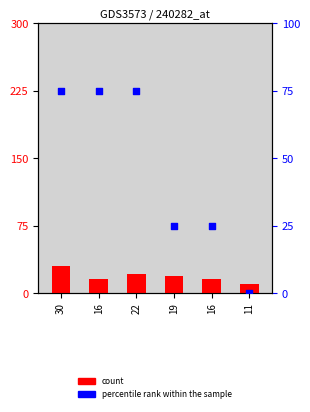

What is the ratio of the value at 16 to the value at 22?

0.7